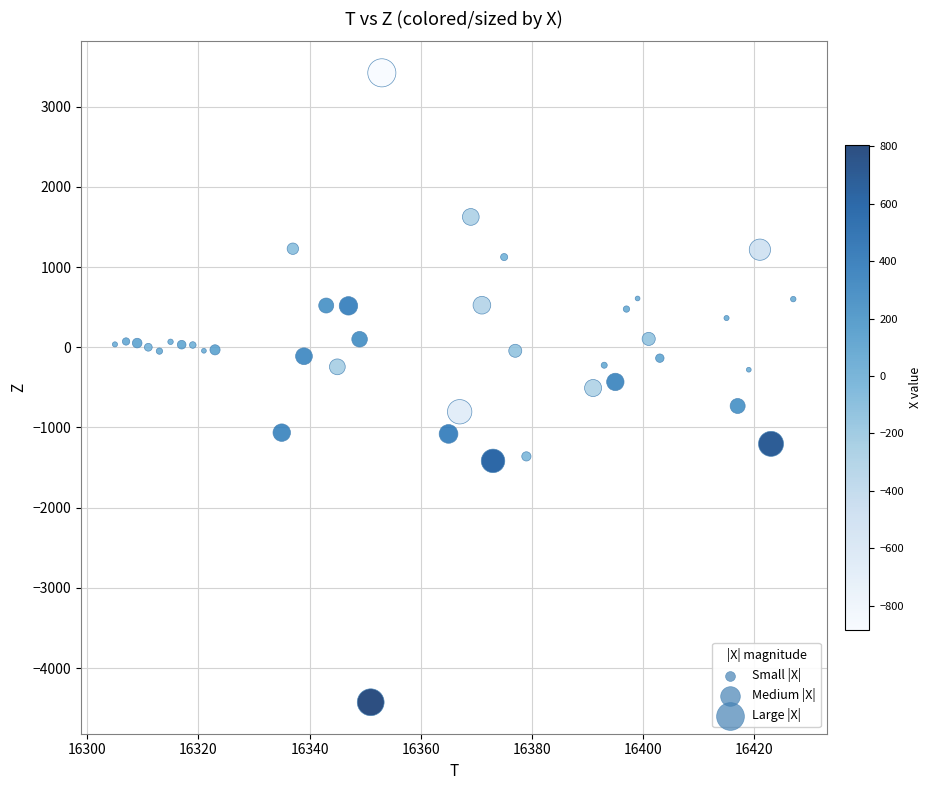

What is the range of X values (max minus min)?

122